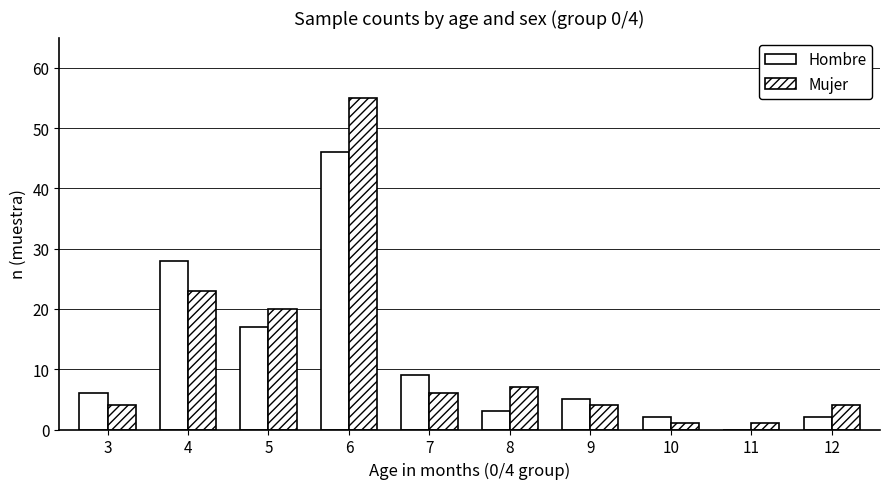

How many groups of bars are there?

10